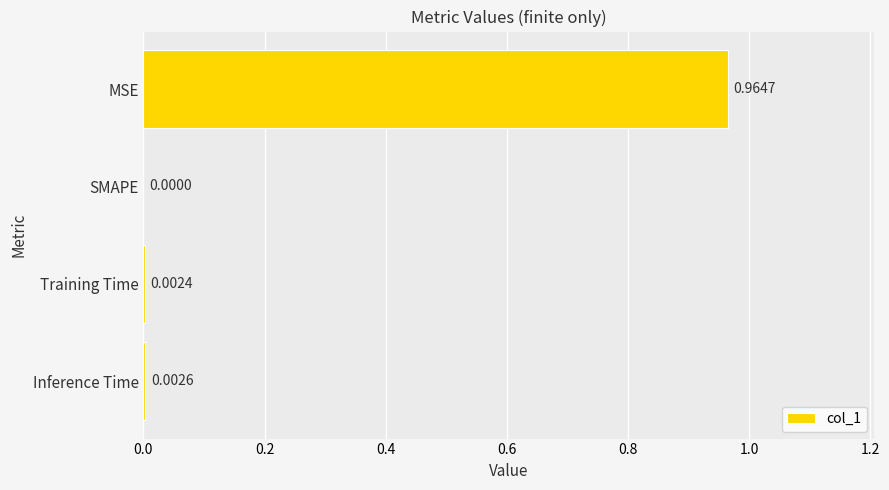

At which category does the chart reach its peak across all series?

MSE